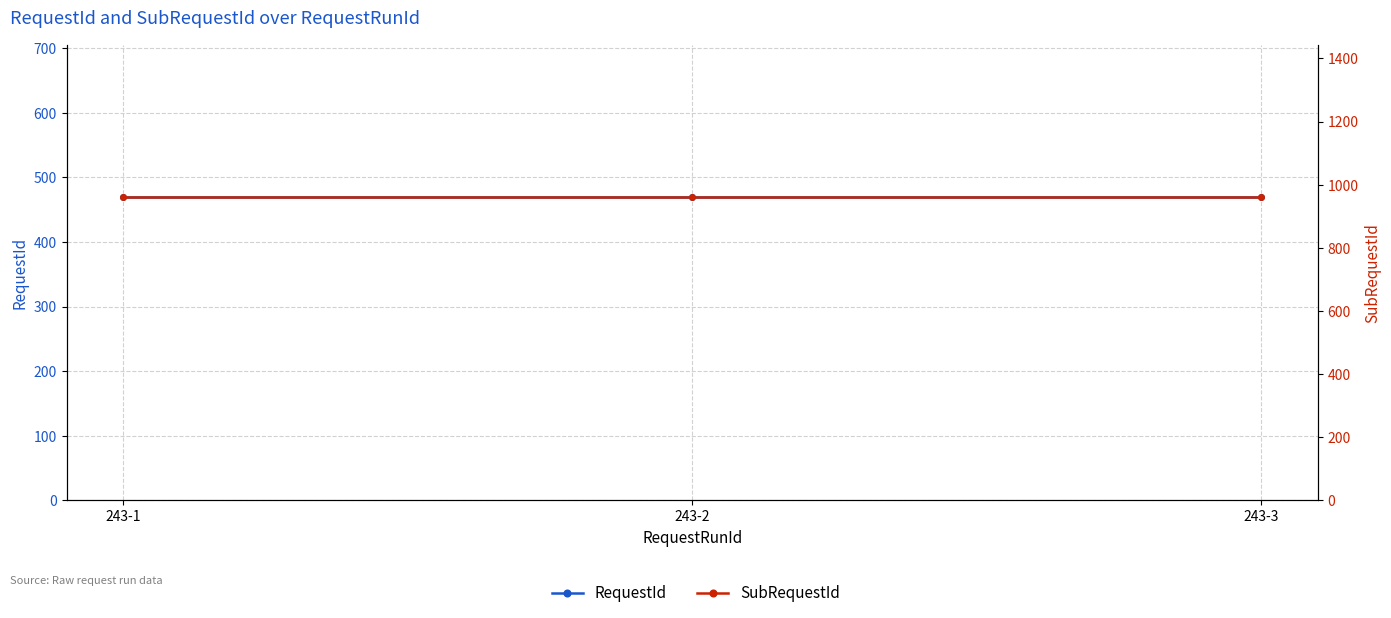

What is the spread (max minus min) of values at 243-3?

492